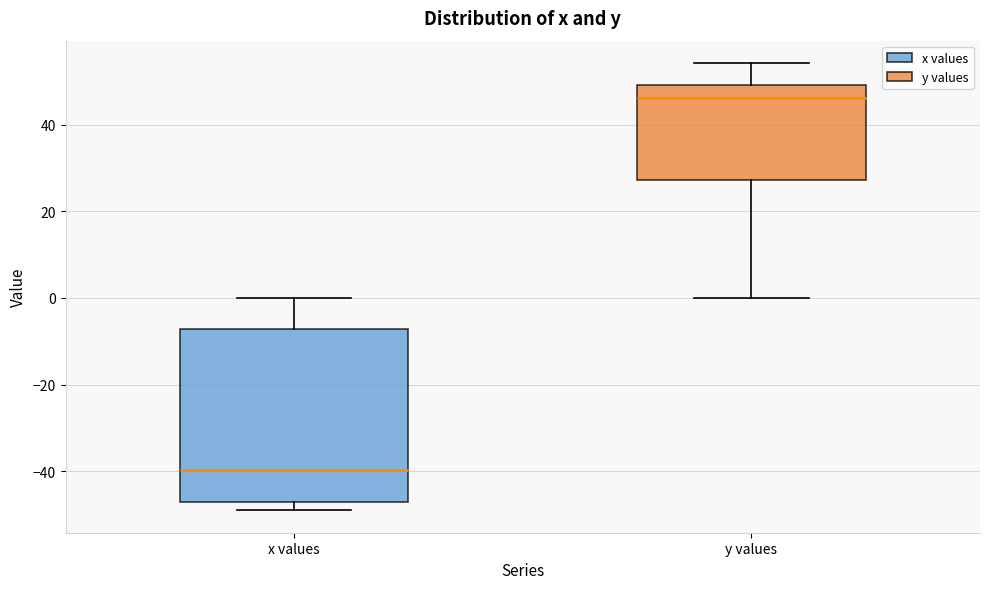

Reading left to right, transcribe this box plot: for each box, give where its median line is, the range the box spans, and where its two whiskers end, as read against the y-axis. The values are not printed on the chart, so give them approximately, as read against the axis.

x values: median -40, box -48 to -8, whiskers -48 (just below the box's lower edge) to 0
y values: median 46, box 28 to 50, whiskers 0 to 54